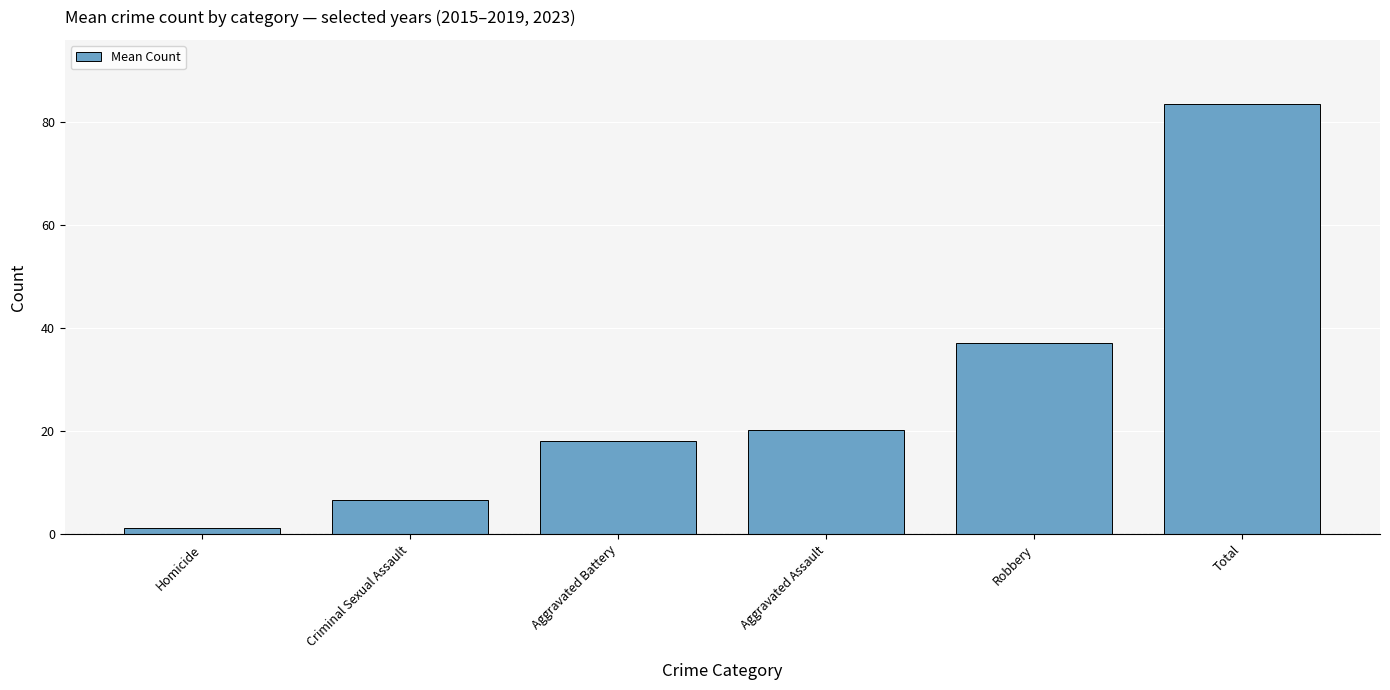

List the labels in order of value, smallest first.

Homicide, Criminal Sexual Assault, Aggravated Battery, Aggravated Assault, Robbery, Total